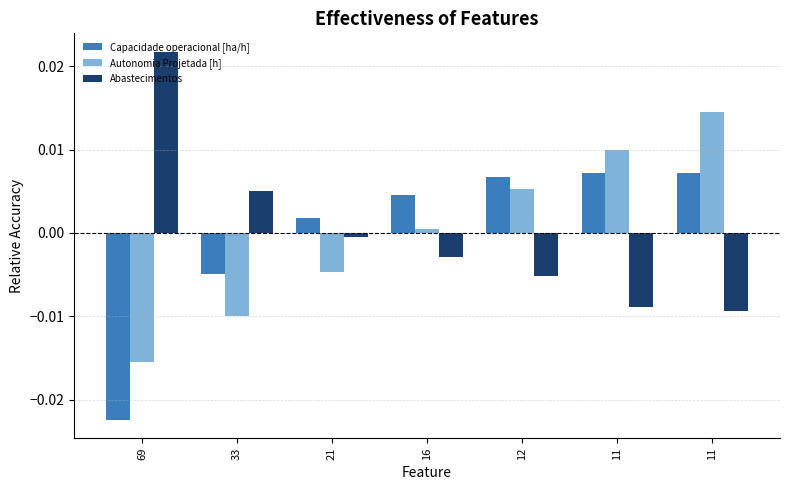

How many groups of bars are there?

7